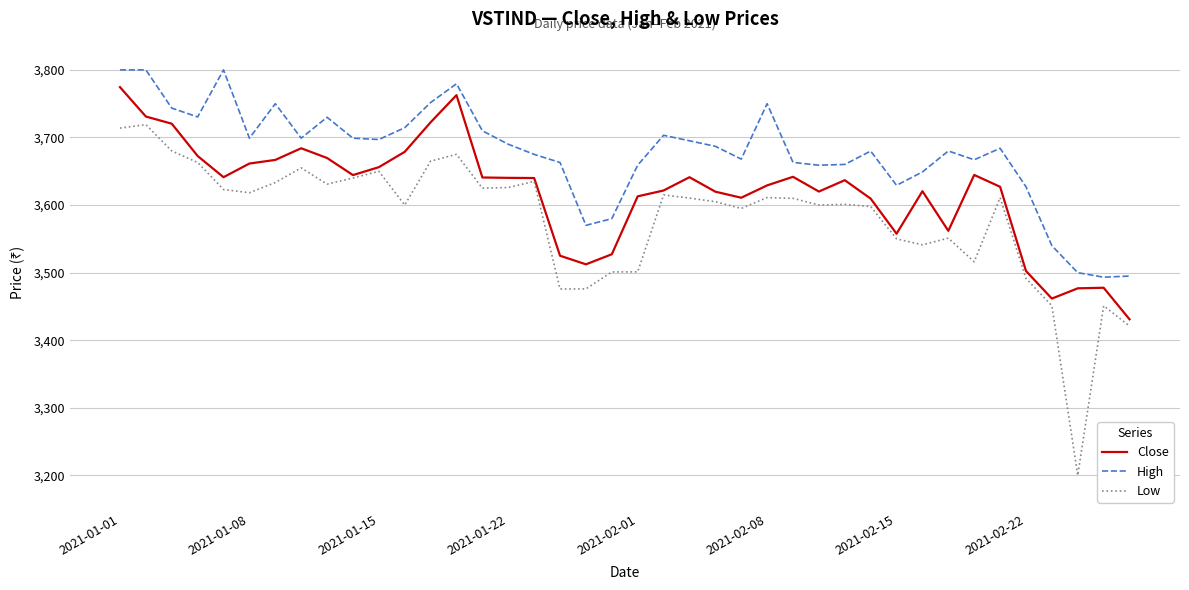

What is the lowest value of the Low series?

3200.0